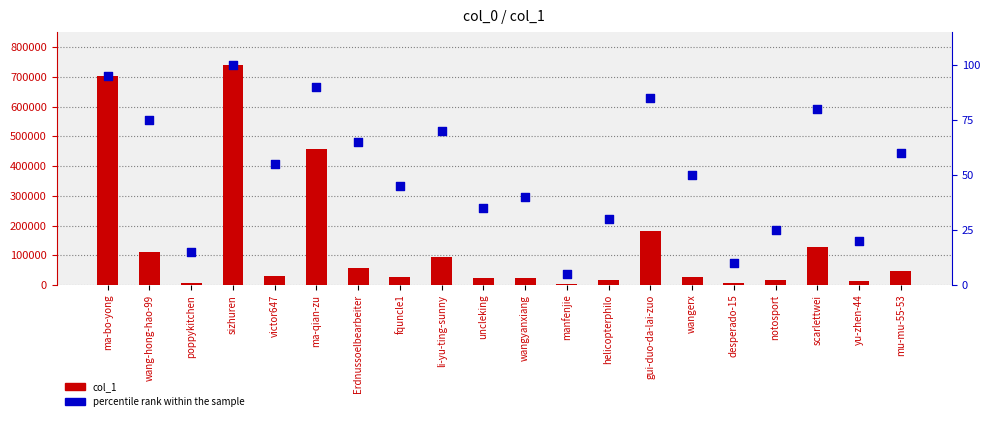

Which series has the largest Y range (max minus min)?

col_1